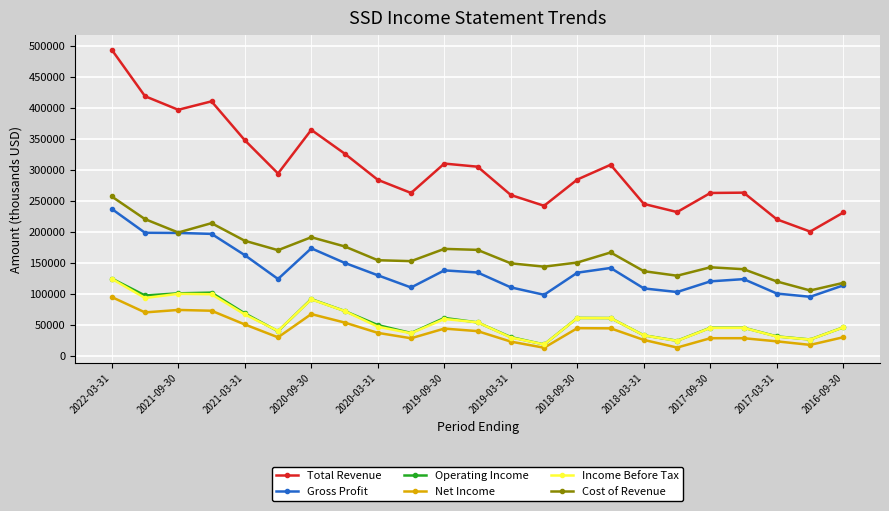

What is the value of the Operating Income point at the 3rd from the left?

100600